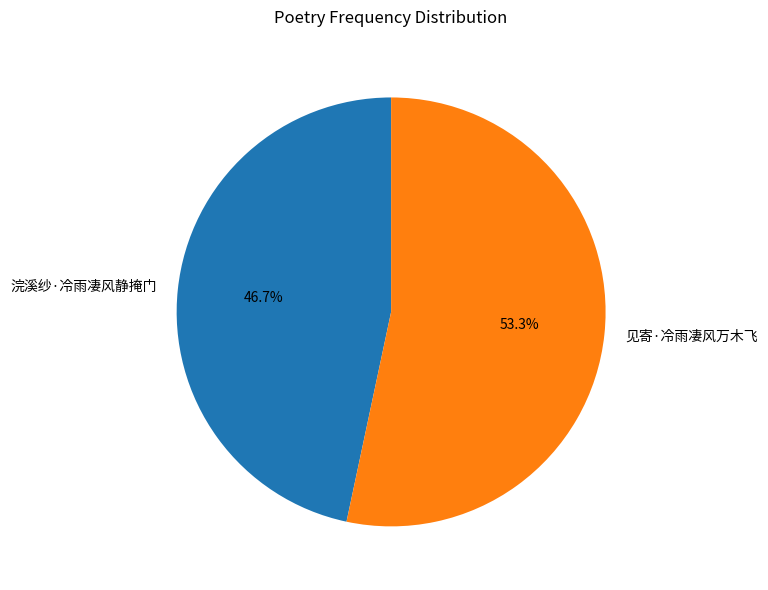

Is there any slice that represents more than half of the pie?

Yes